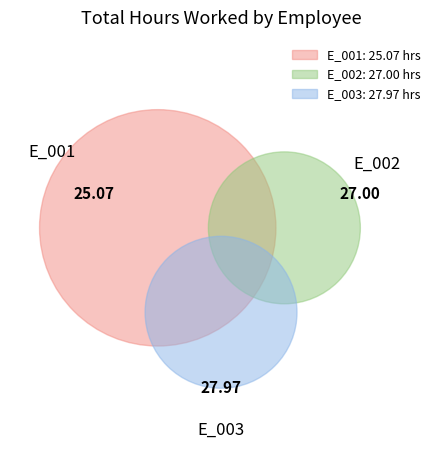

True or false: E_001 accounts for 40% of the total.

False